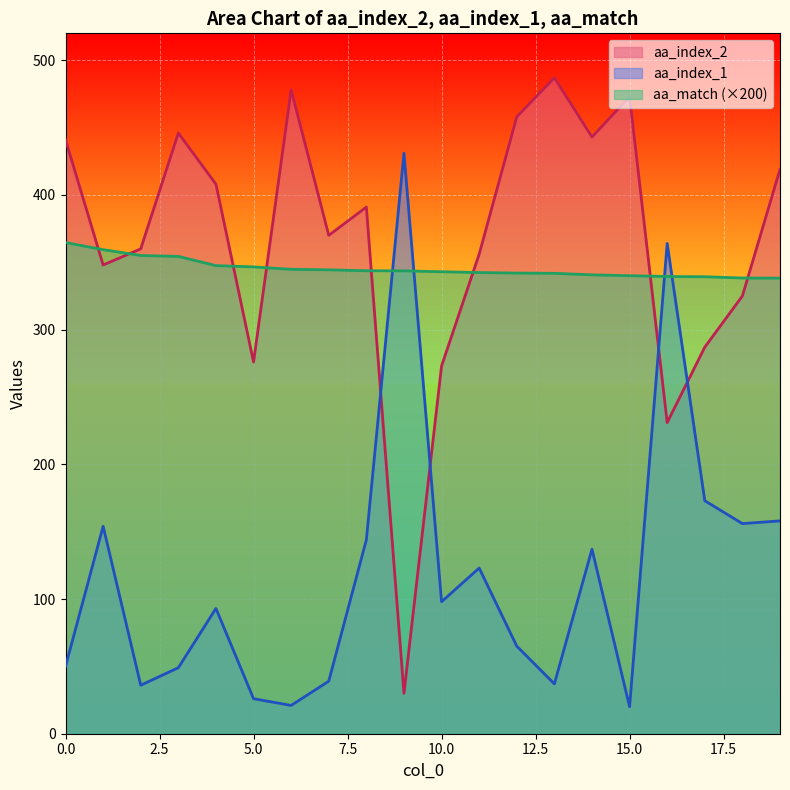

Reading left to right, transcribe all the data shown in this chart.

aa_index_2: 441.0	348.0	360.0	446.0	408.0	276.0	478.0	370.0	391.0	30.0	273.0	356.0	458.0	487.0	443.0	473.0	231.0	287.0	325.0	419.0
aa_index_1: 50.0	154.0	36.0	49.0	93.0	26.0	21.0	39.0	144.0	431.0	98.0	123.0	65.0	37.0	137.0	20.0	364.0	173.0	156.0	158.0
aa_match: 364.7	359.4	355.0	354.4	347.6	346.6	344.8	344.4	343.7	343.7	343.0	342.4	342.0	341.8	340.7	340.1	339.5	339.3	338.3	338.2